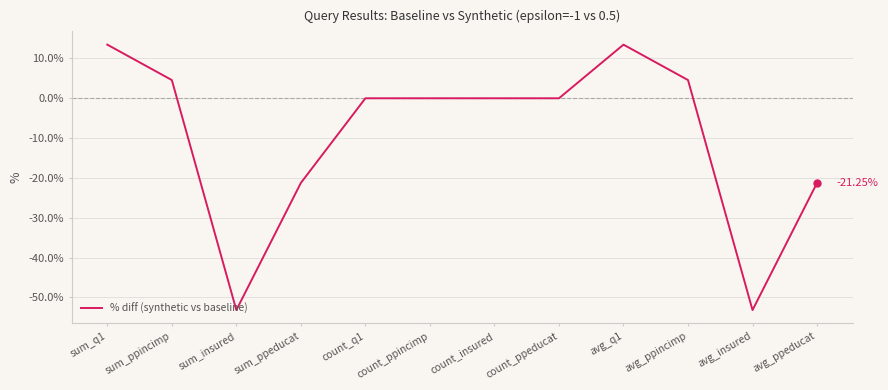

What is the change in value from count_q1 to avg_insured?

-53.2